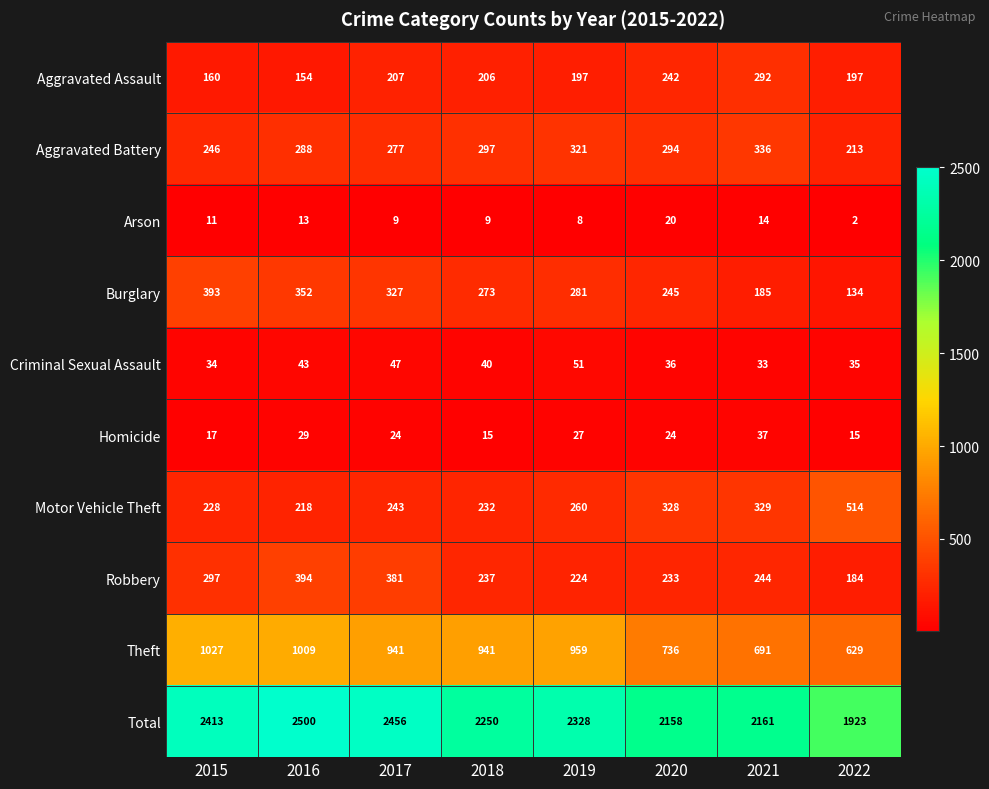

At which category is the sum across all series the highest?

2016